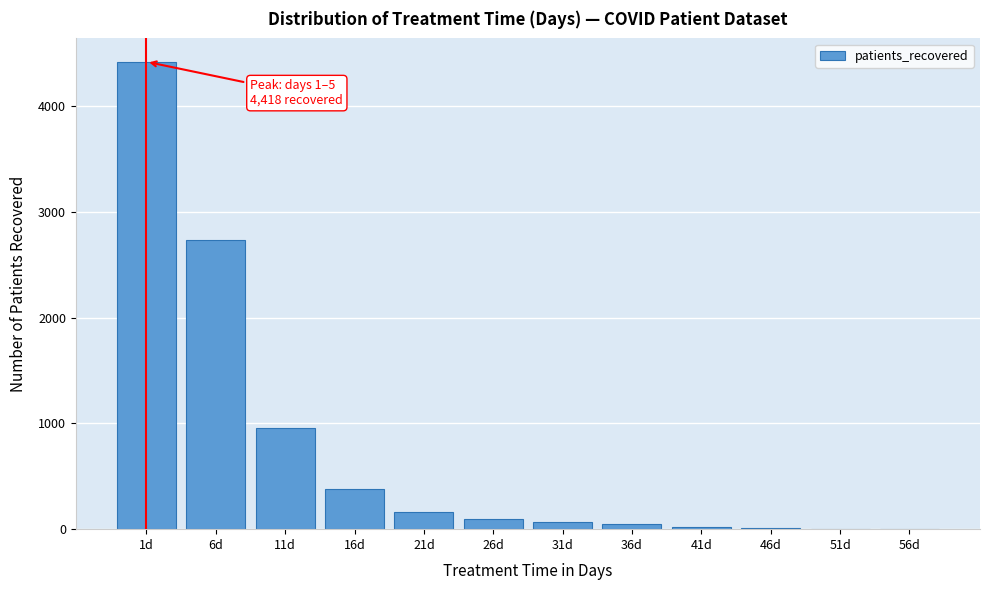

Is it true that the value at 26d is 93?

True